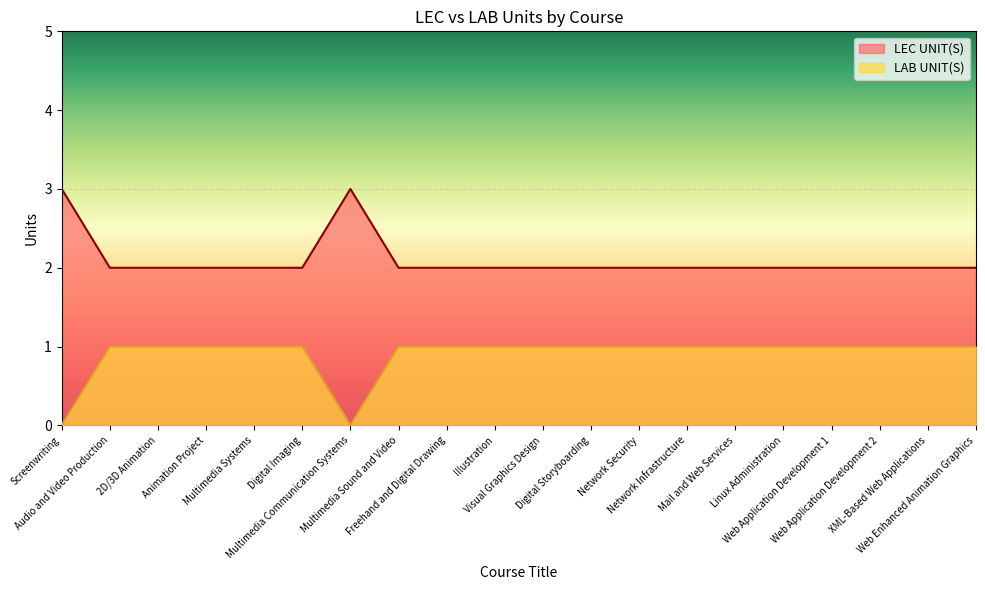

Which category has the highest value in the LEC UNIT(S) series?

Screenwriting